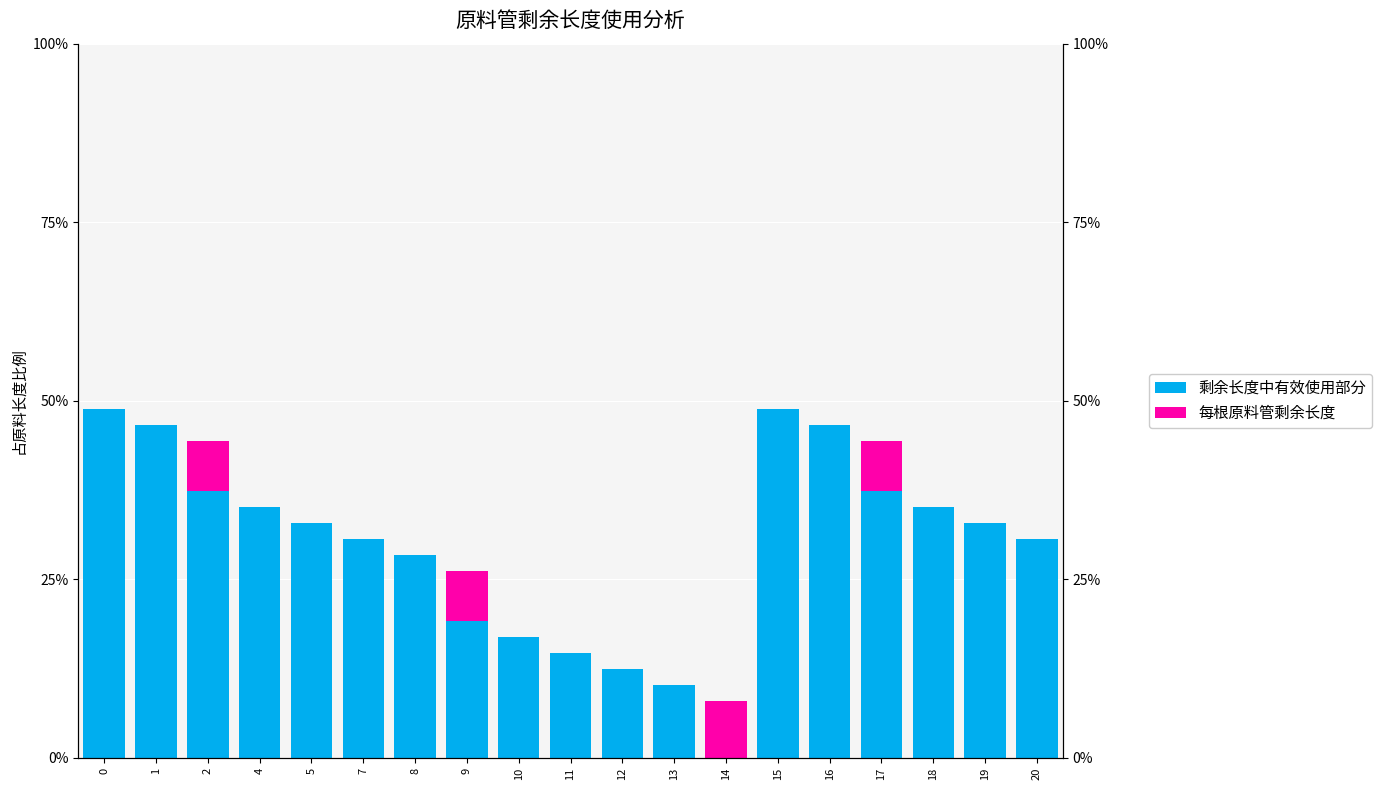

Which series has the largest range (max minus min)?

剩余长度中有效使用部分